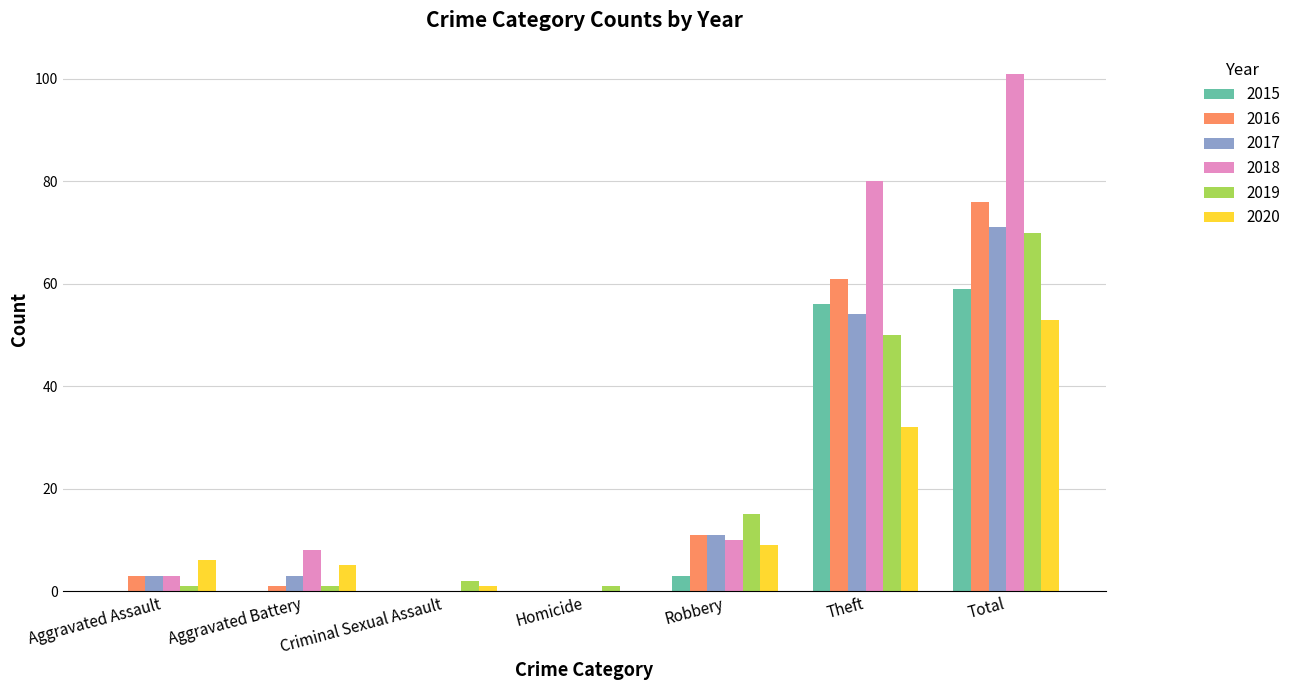

Reading left to right, what are all the values shown in this chart?

2015: 0	0	0	0	3	56	59
2016: 3	1	0	0	11	61	76
2017: 3	3	0	0	11	54	71
2018: 3	8	0	0	10	80	101
2019: 1	1	2	1	15	50	70
2020: 6	5	1	0	9	32	53